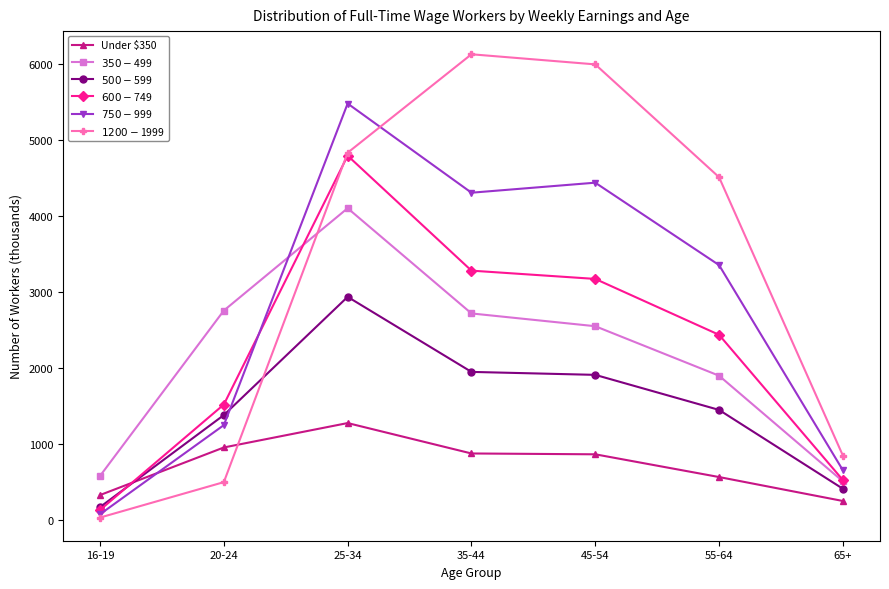

The value of $350-$499 at 65+ is 909. True or false?

False